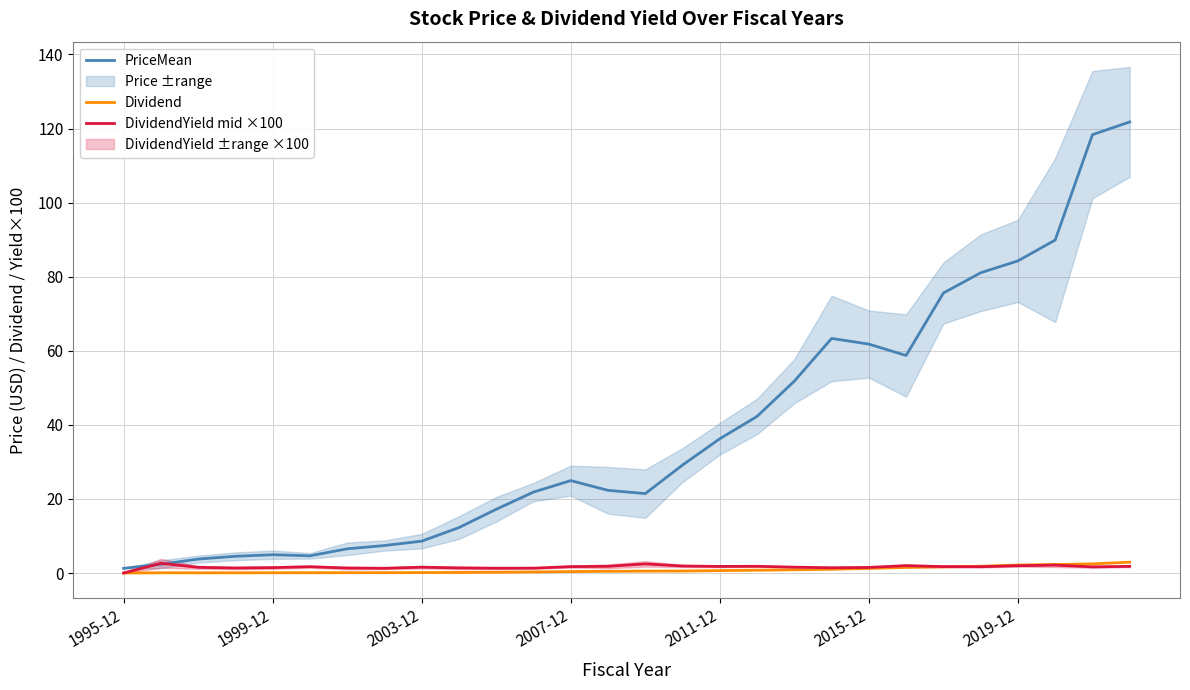

Which series has the widest spread of values?

PriceMean